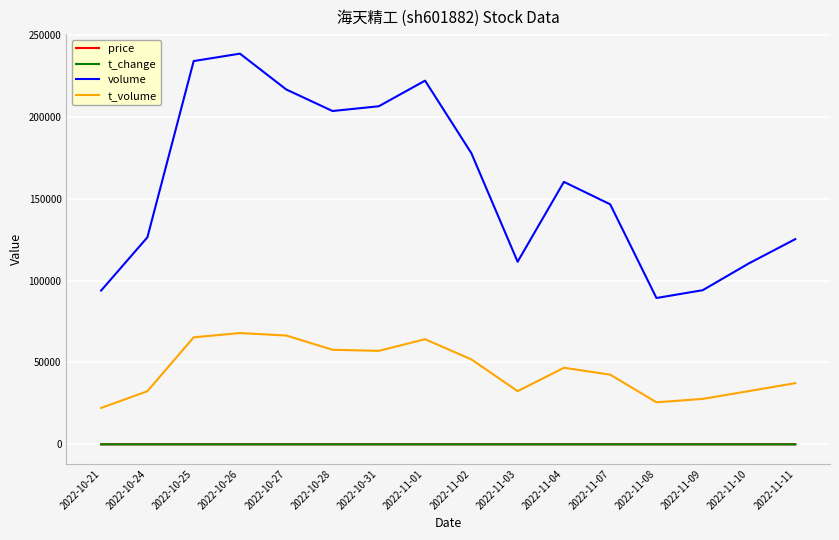

The value of t_volume at 2022-11-11 is 37346.0. True or false?

True